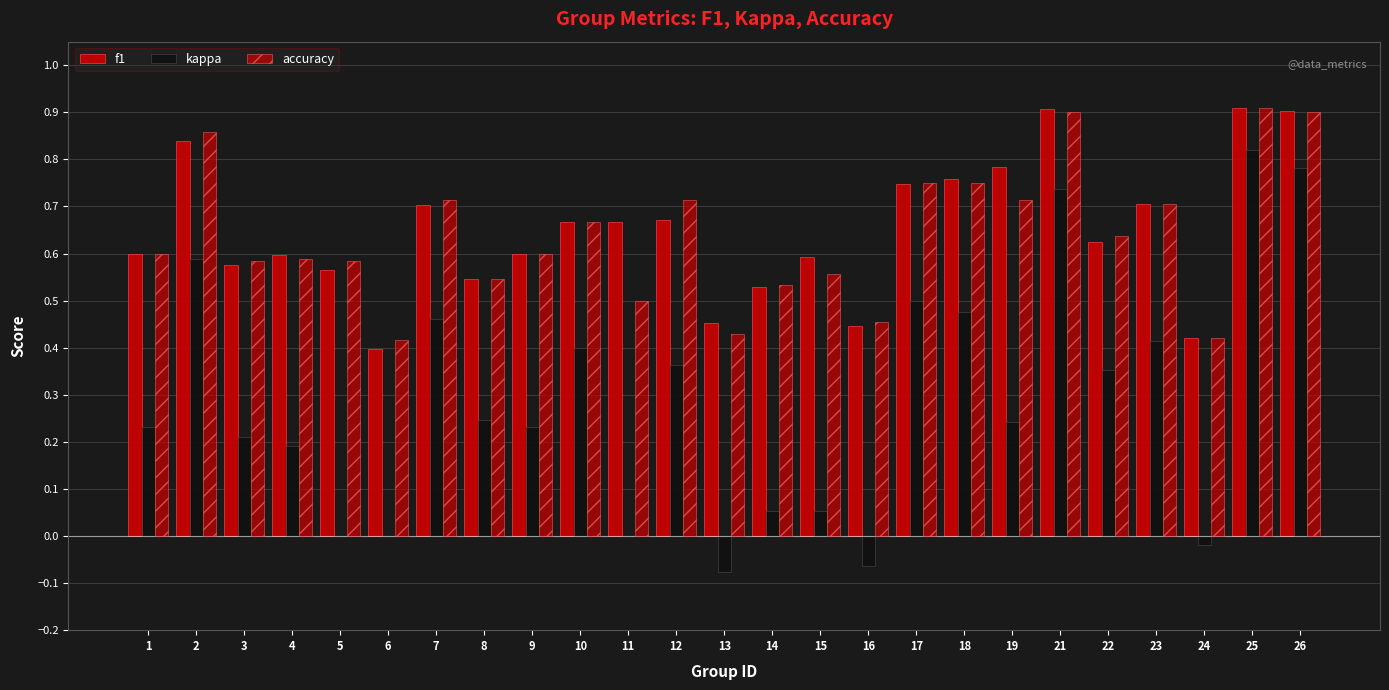

How many distinct data groups are displayed?

3